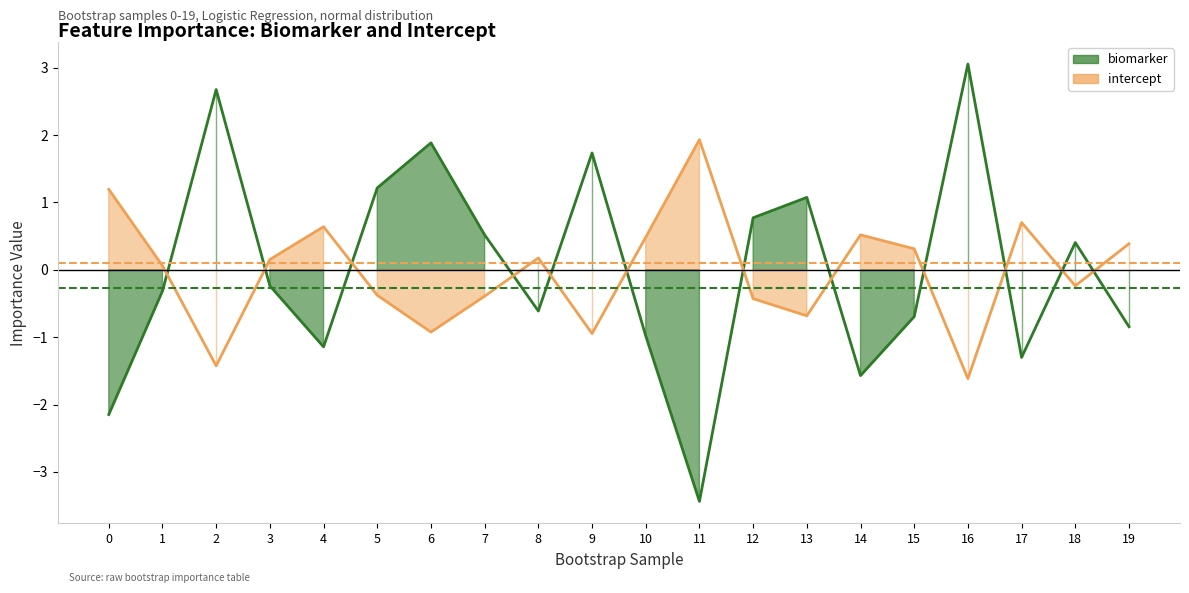

Between which two adjacent categories do biomarker and intercept first intersect?

1 and 2